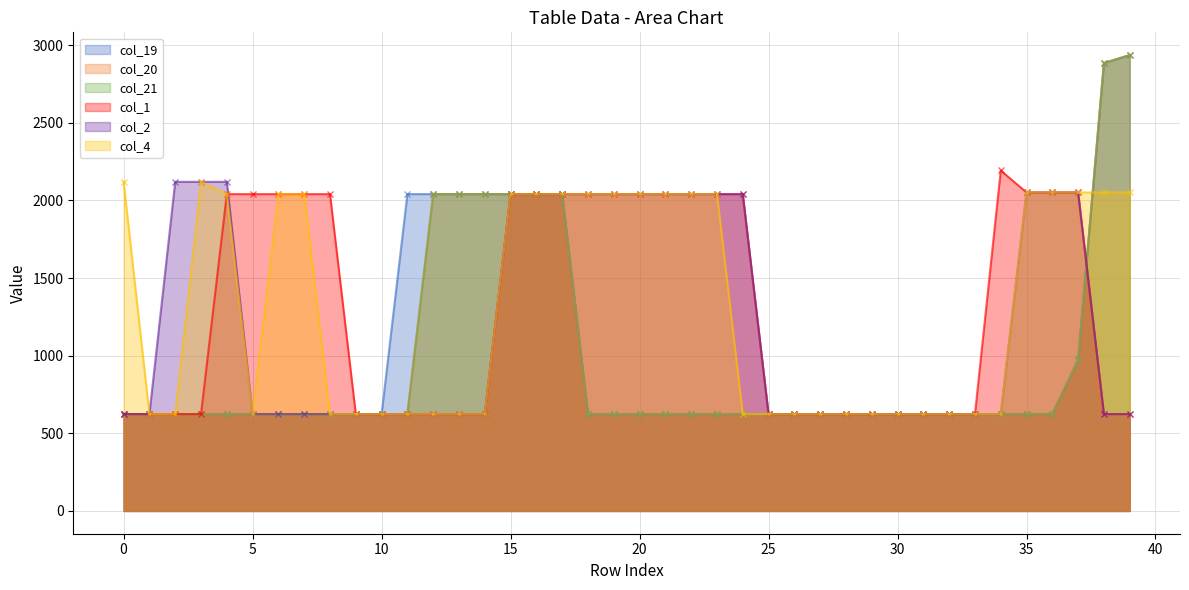

Between 1 and 17, which is larger?

17